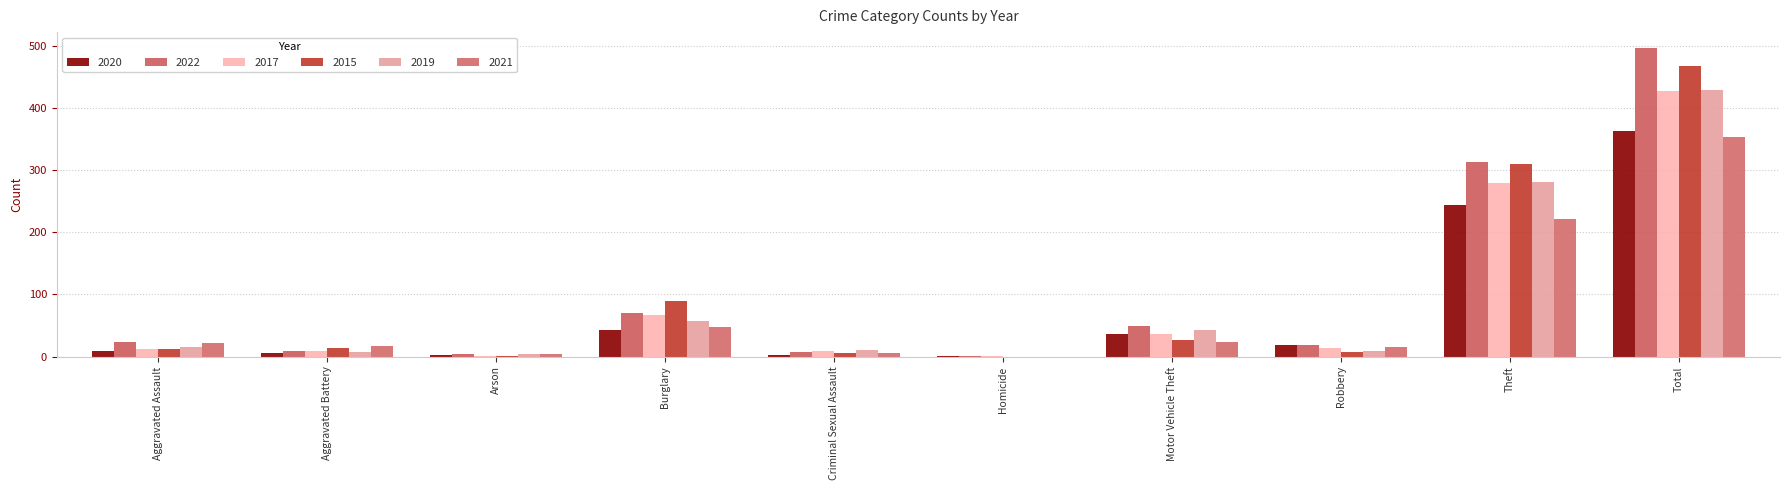

Does the chart contain stacked bars?

No